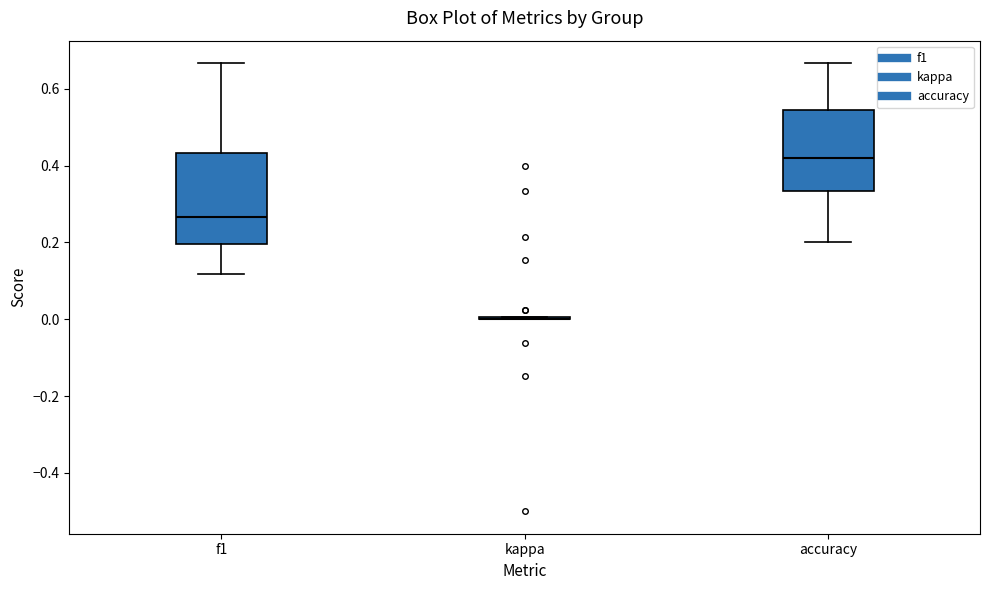

Which box is the tallest, from its lower edge to its upper edge?

f1